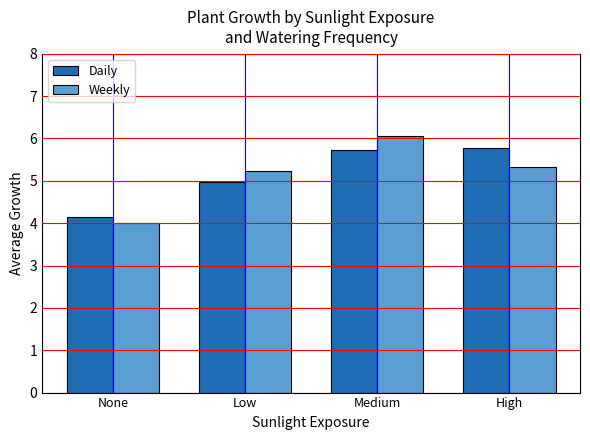

What are all the series names shown in the legend?

Daily, Weekly